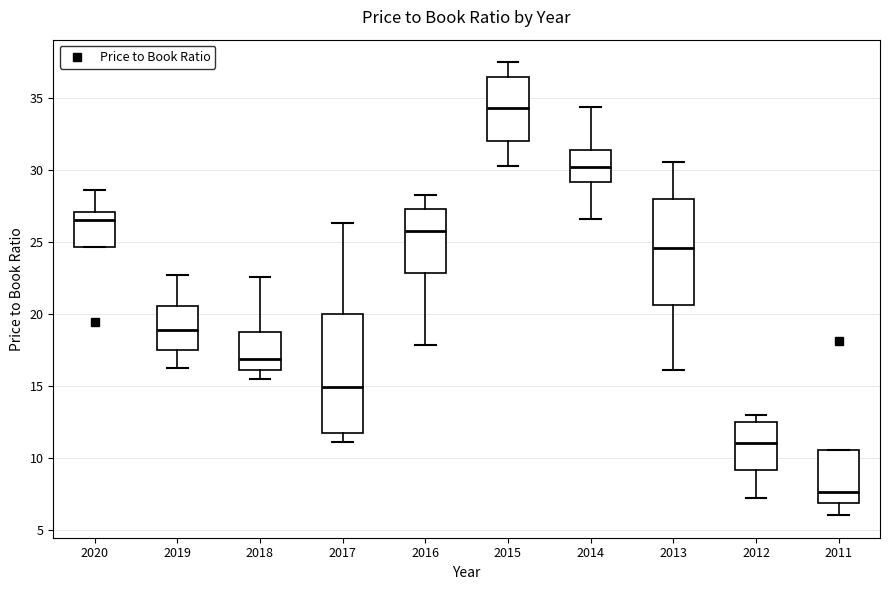

Reading left to right, read every box against the y-axis: the position of its median line, the range the box covers, and the ends of its whiskers. The values are not printed on the chart, so give them approximately, as read against the axis.

2020: median 26.5, box 24.5 to 27.0, whiskers 24.5 to 28.5
2019: median 19.0, box 17.5 to 20.5, whiskers 16.0 to 22.5
2018: median 17.0, box 16.0 to 18.5, whiskers 15.5 to 22.5
2017: median 15.0, box 11.5 to 20.0, whiskers 11.0 to 26.5
2016: median 25.5, box 23.0 to 27.5, whiskers 18.0 to 28.5
2015: median 34.5, box 32.0 to 36.5, whiskers 30.5 to 37.5
2014: median 30.0, box 29.0 to 31.5, whiskers 26.5 to 34.5
2013: median 24.5, box 20.5 to 28.0, whiskers 16.0 to 30.5
2012: median 11.0, box 9.0 to 12.5, whiskers 7.0 to 13.0
2011: median 7.5, box 7.0 to 10.5, whiskers 6.0 to 10.5